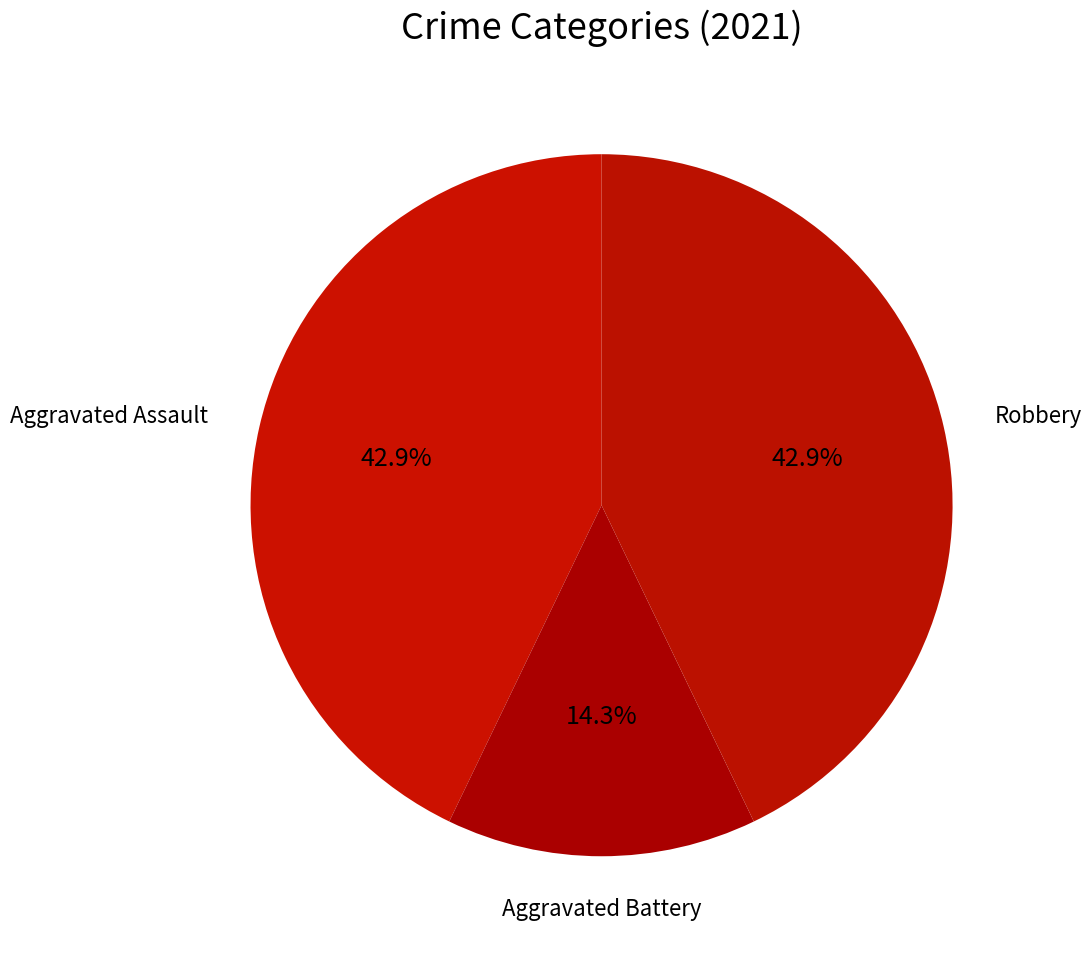

What is the smallest slice in the pie chart?

Aggravated Battery